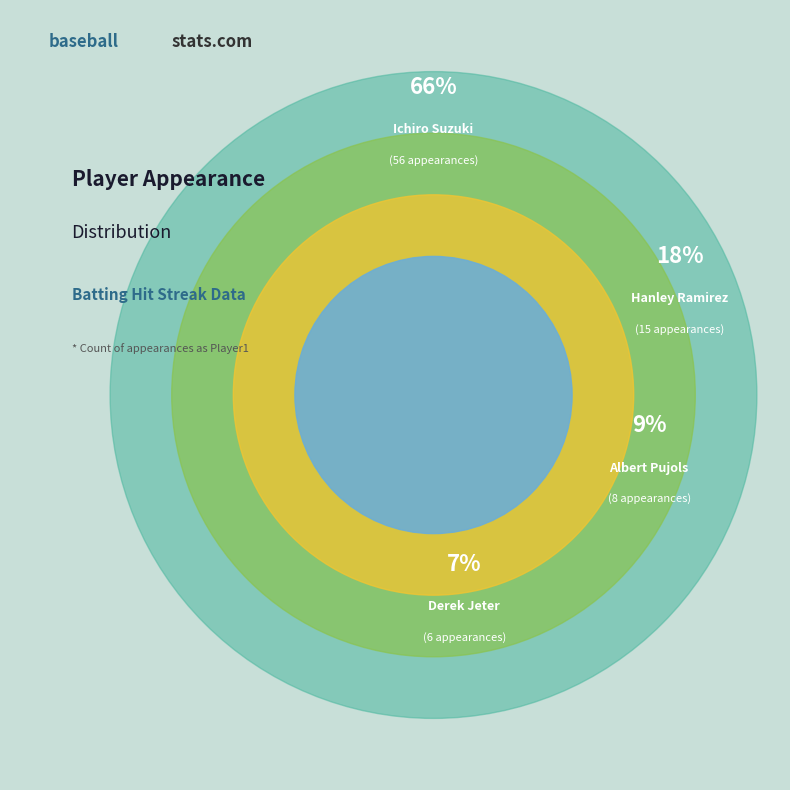

What is the total percentage of Hanley Ramirez and Albert Pujols?

27.1%